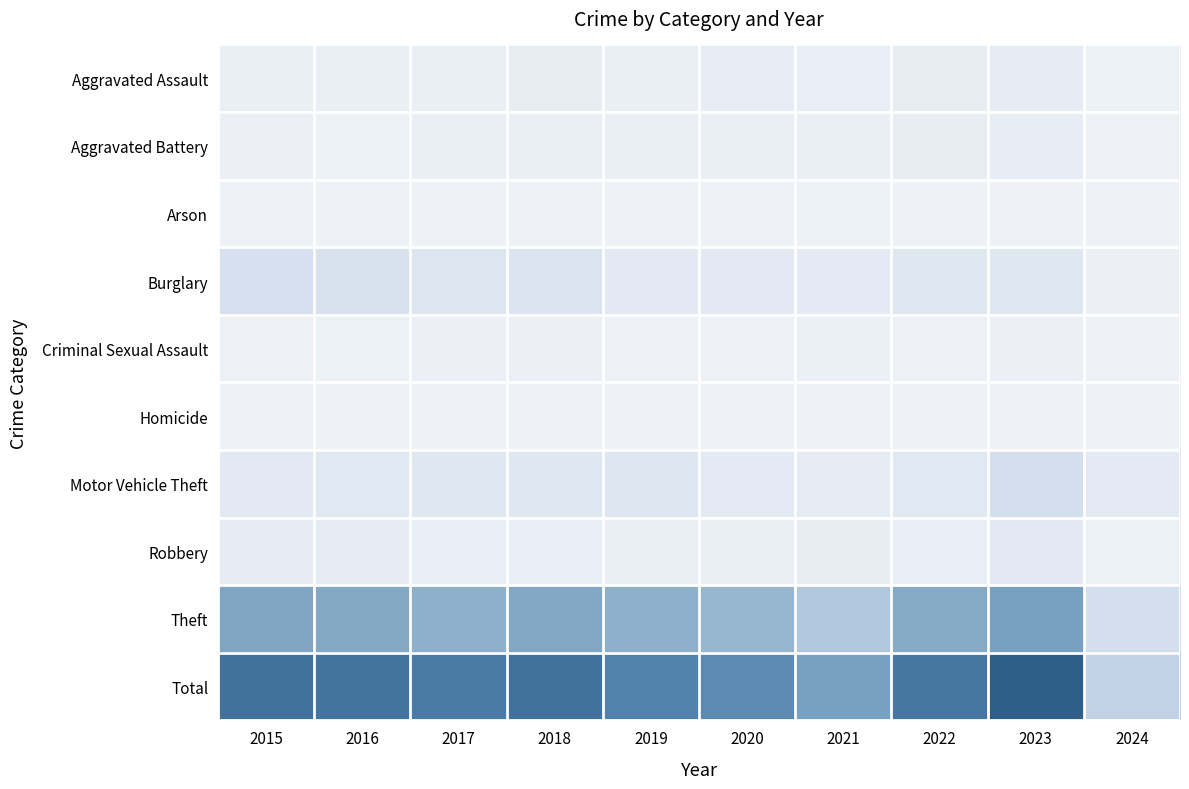

Reading left to right, extract all data points from this chart.

Aggravated Assault: 2015=11	2016=12	2017=14	2018=20	2019=12	2020=23	2021=18	2022=19	2023=26	2024=5
Aggravated Battery: 2015=8	2016=6	2017=13	2018=11	2019=12	2020=14	2021=12	2022=20	2023=23	2024=4
Arson: 2015=1	2016=0	2017=1	2018=0	2019=1	2020=0	2021=6	2022=0	2023=2	2024=2
Burglary: 2015=80	2016=73	2017=56	2018=62	2019=39	2020=40	2021=33	2022=50	2023=49	2024=8
Criminal Sexual Assault: 2015=3	2016=5	2017=8	2018=7	2019=3	2020=4	2021=10	2022=4	2023=7	2024=0
Homicide: 2015=1	2016=1	2017=1	2018=1	2019=0	2020=0	2021=1	2022=1	2023=0	2024=0
Motor Vehicle Theft: 2015=40	2016=45	2017=47	2018=50	2019=54	2020=37	2021=30	2022=45	2023=85	2024=34
Robbery: 2015=24	2016=24	2017=18	2018=17	2019=14	2020=14	2021=19	2022=18	2023=39	2024=6
Theft: 2015=290	2016=283	2017=261	2018=287	2019=259	2020=238	2021=179	2022=279	2023=308	2024=84
Total: 2015=458	2016=449	2017=419	2018=455	2019=394	2020=370	2021=308	2022=436	2023=539	2024=143